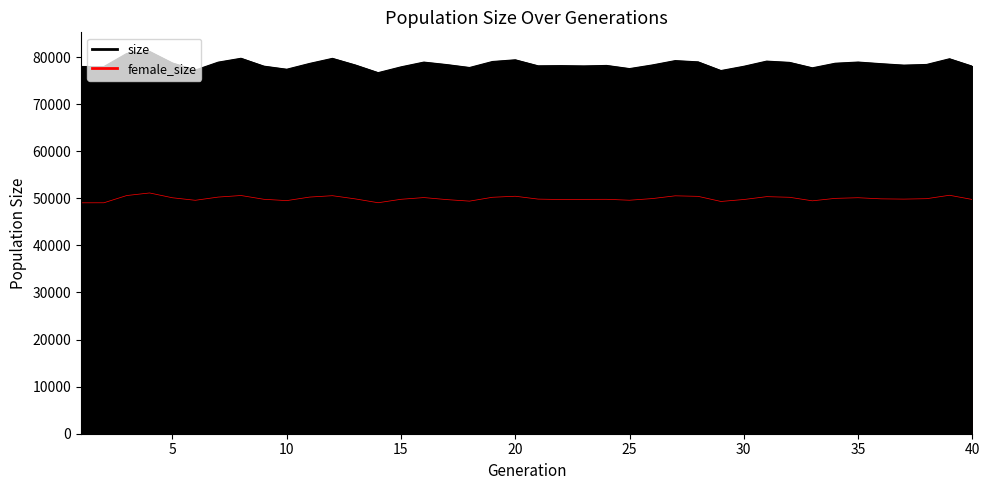

Rank the series by their maximum value, from lowest to highest.

female_size, size